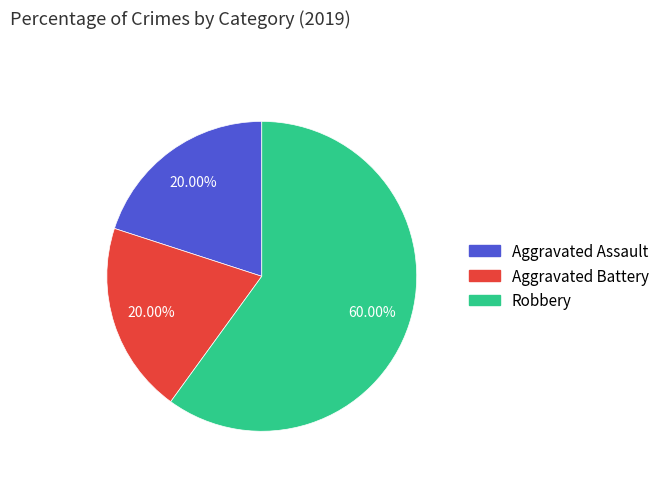

Which slice is the largest?

Robbery